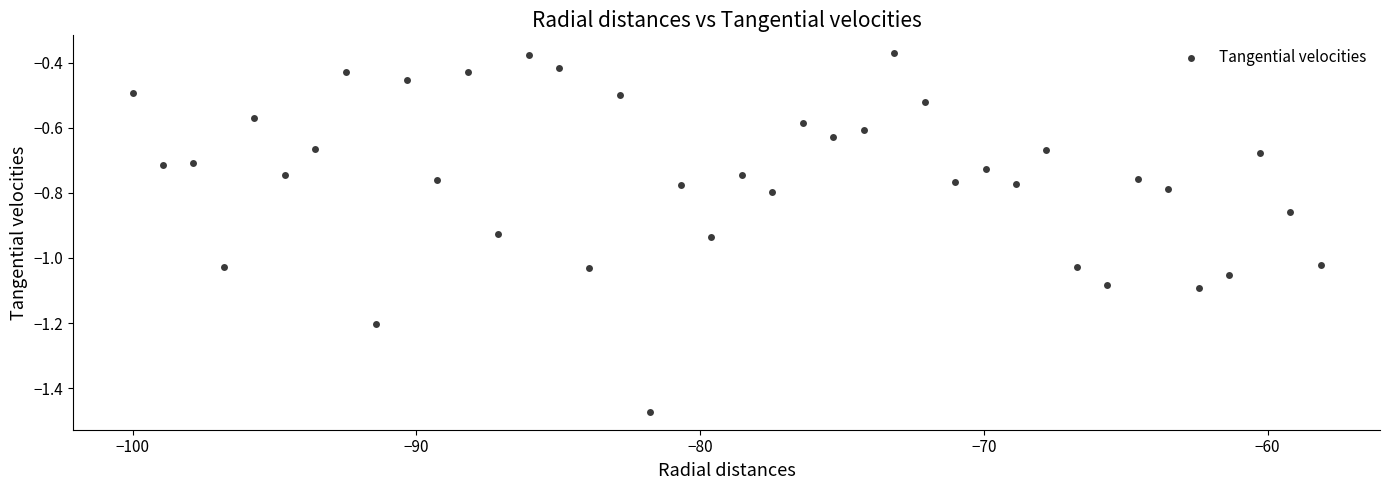

What is the range of Y values (max minus min)?

1.1